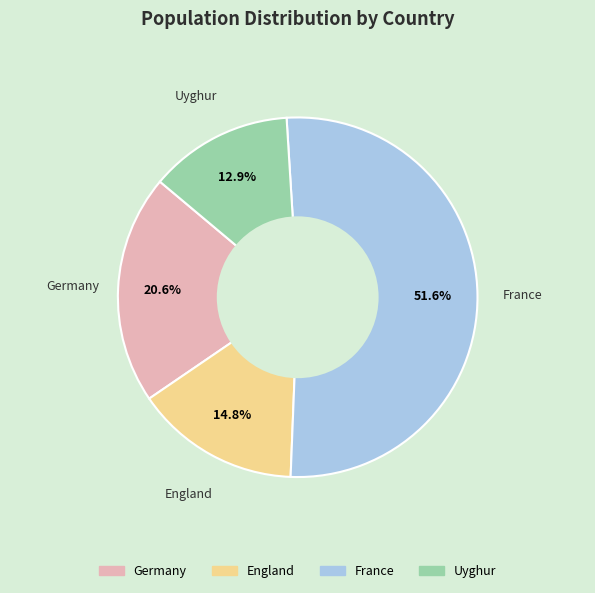

What is the total percentage of Germany and Uyghur?

33.5%